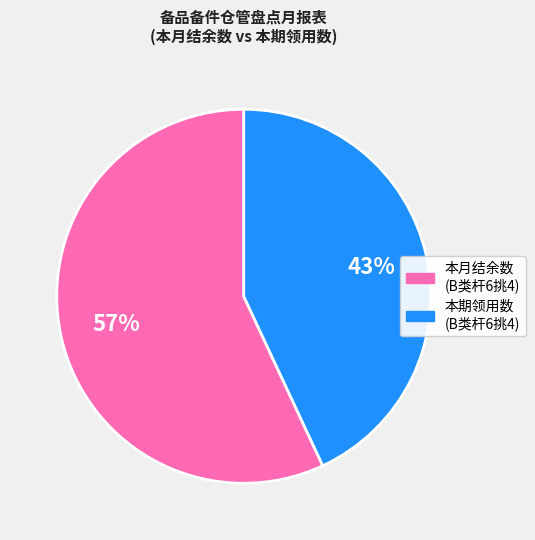

To the nearest percent, what is the average slice percentage?

50%